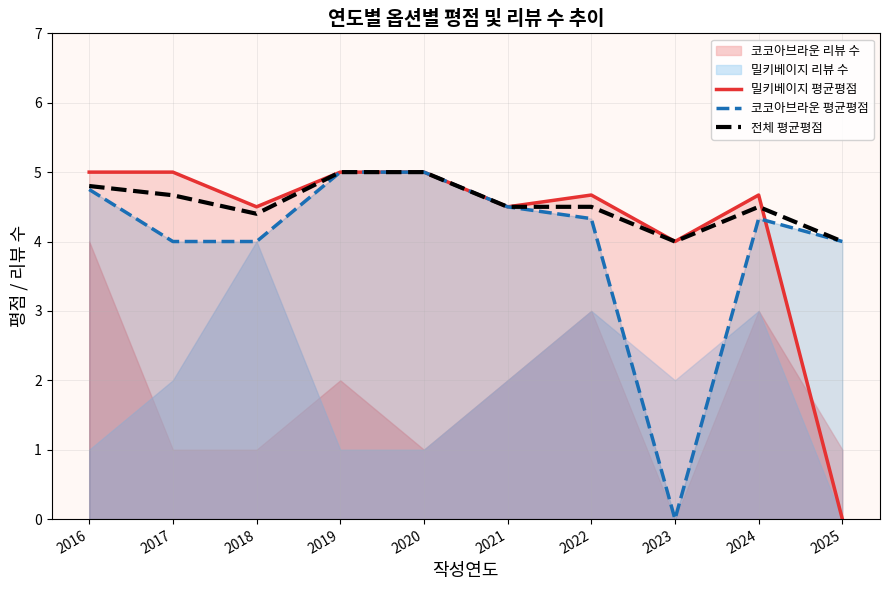

How many interior local valleys does the 코코아브라운 평균평점 series have?

1